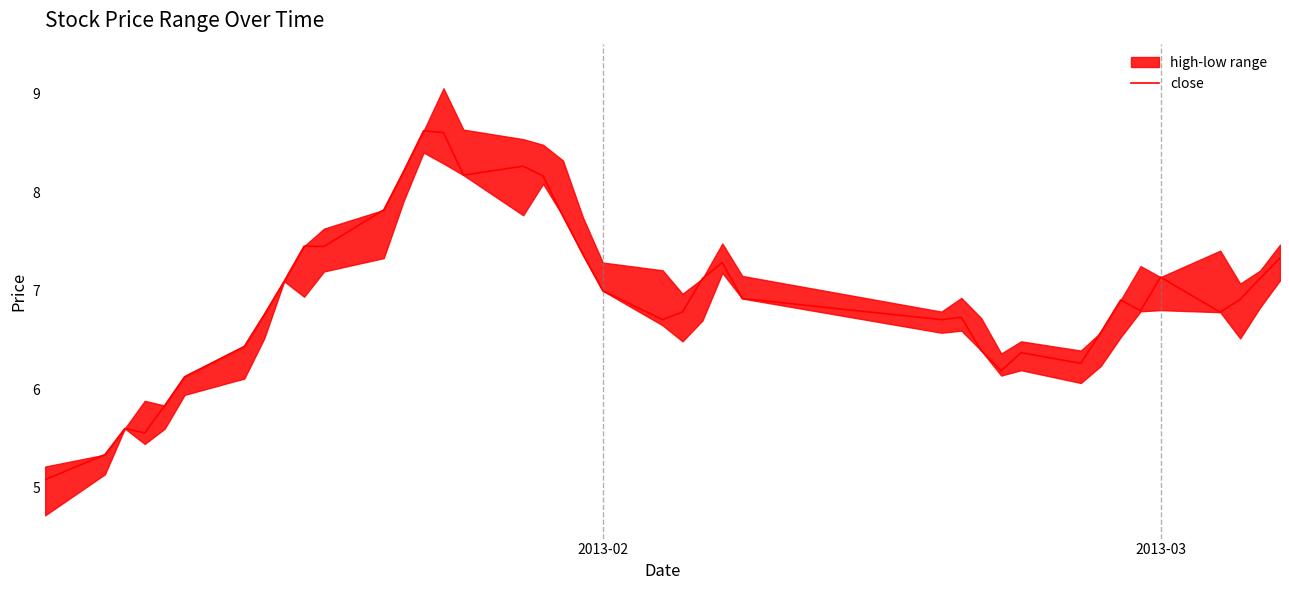

How many interior local valleys (lower than both neighbors) does the data have?

9